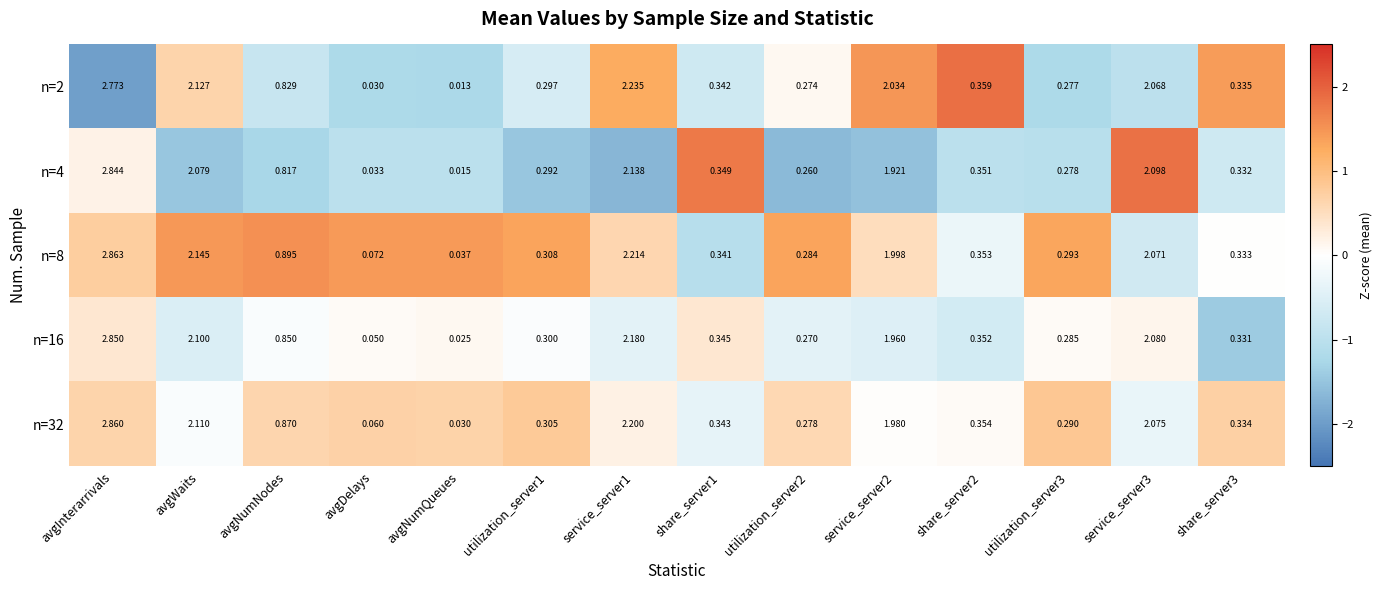

How many categories are shown in the chart?

14